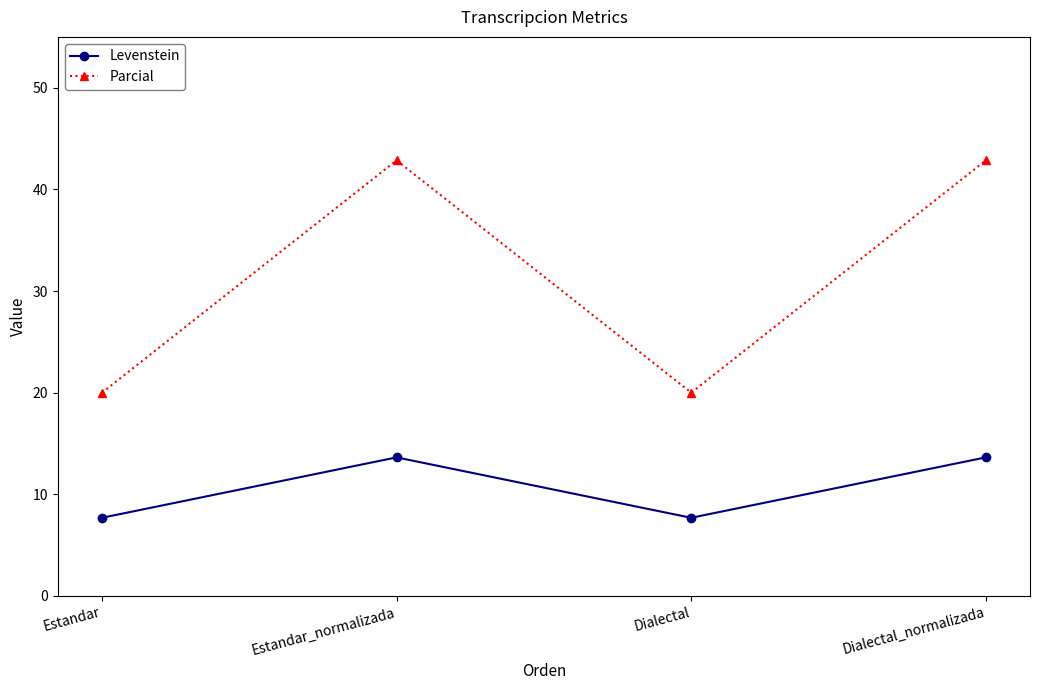

True or false: Levenstein has a value of 11.4 at Dialectal.

False